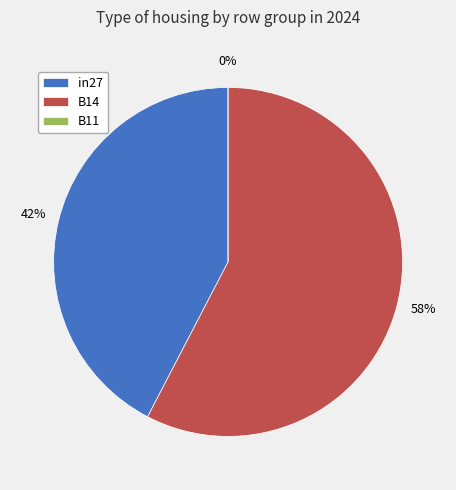

To the nearest percent, what is the difference between the largest and smallest slice percentages?

58%